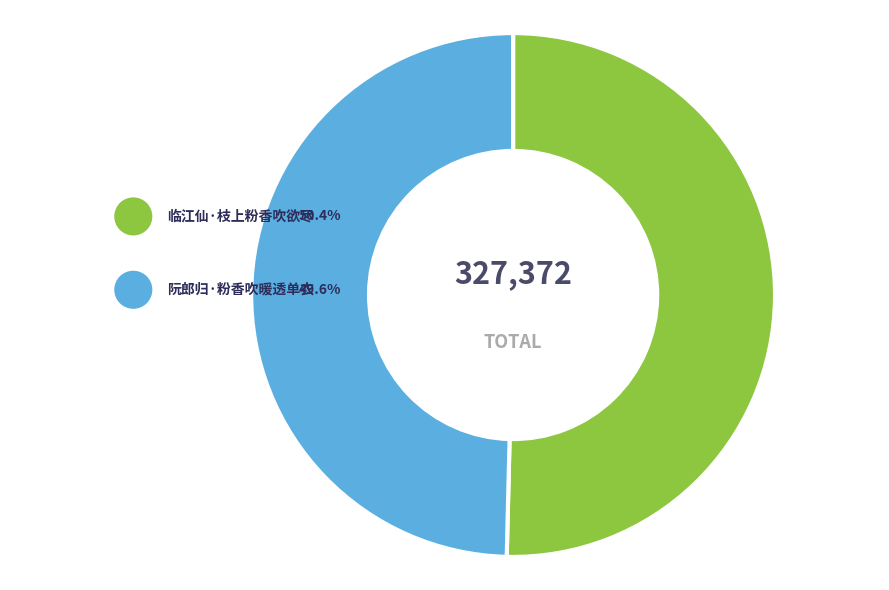

To the nearest percent, what portion does 临江仙·枝上粉香吹欲尽 represent?

50%